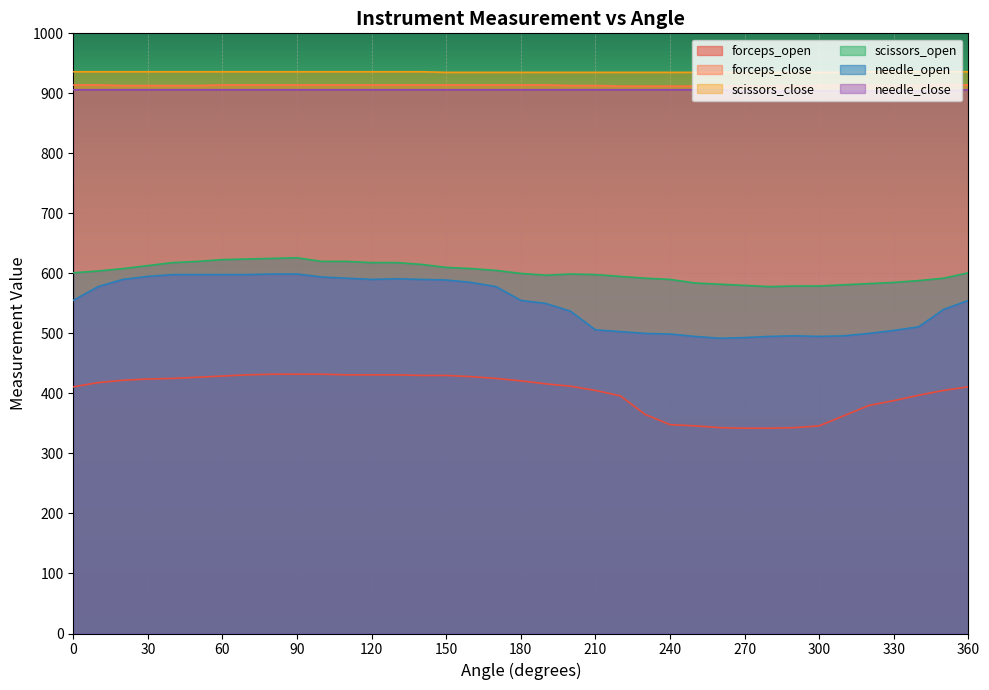

What is the total value across all series at 10?

4356